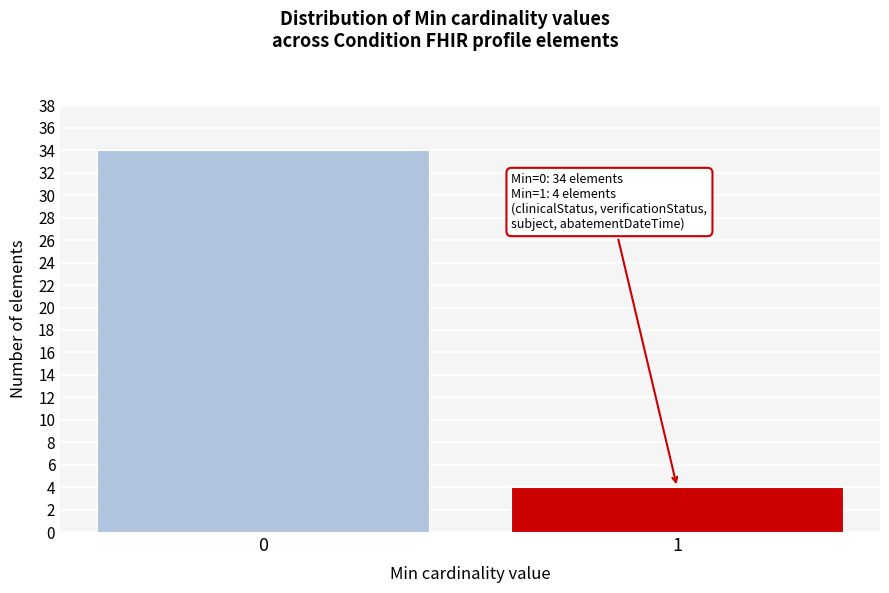

Reading left to right, extract all data points from this chart.

34	4